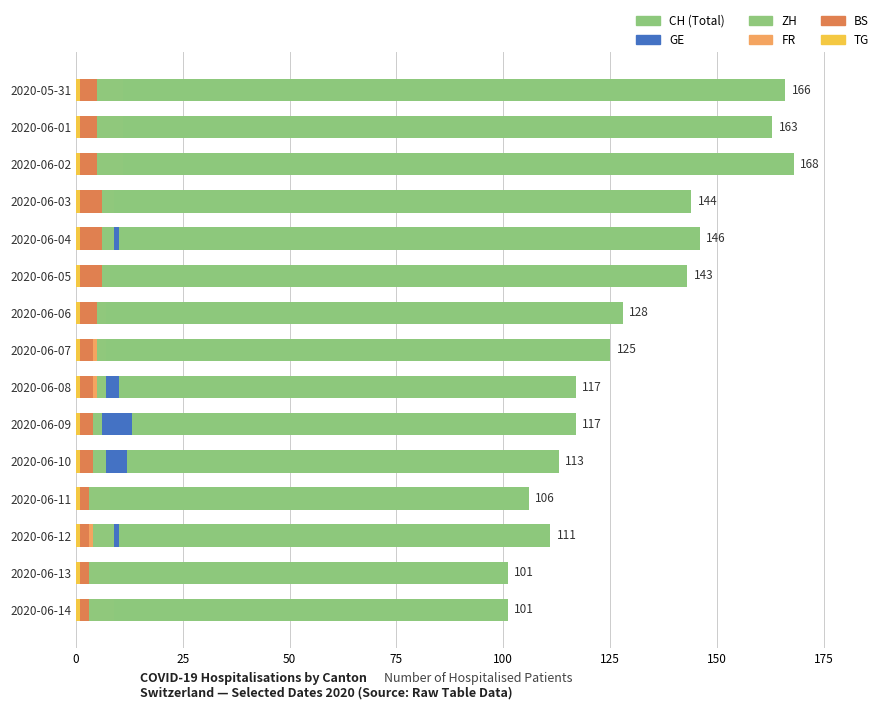

At 175, list the series in order from smallest to largest.

TG, GE, BS, FR, ZH, CH (Total)